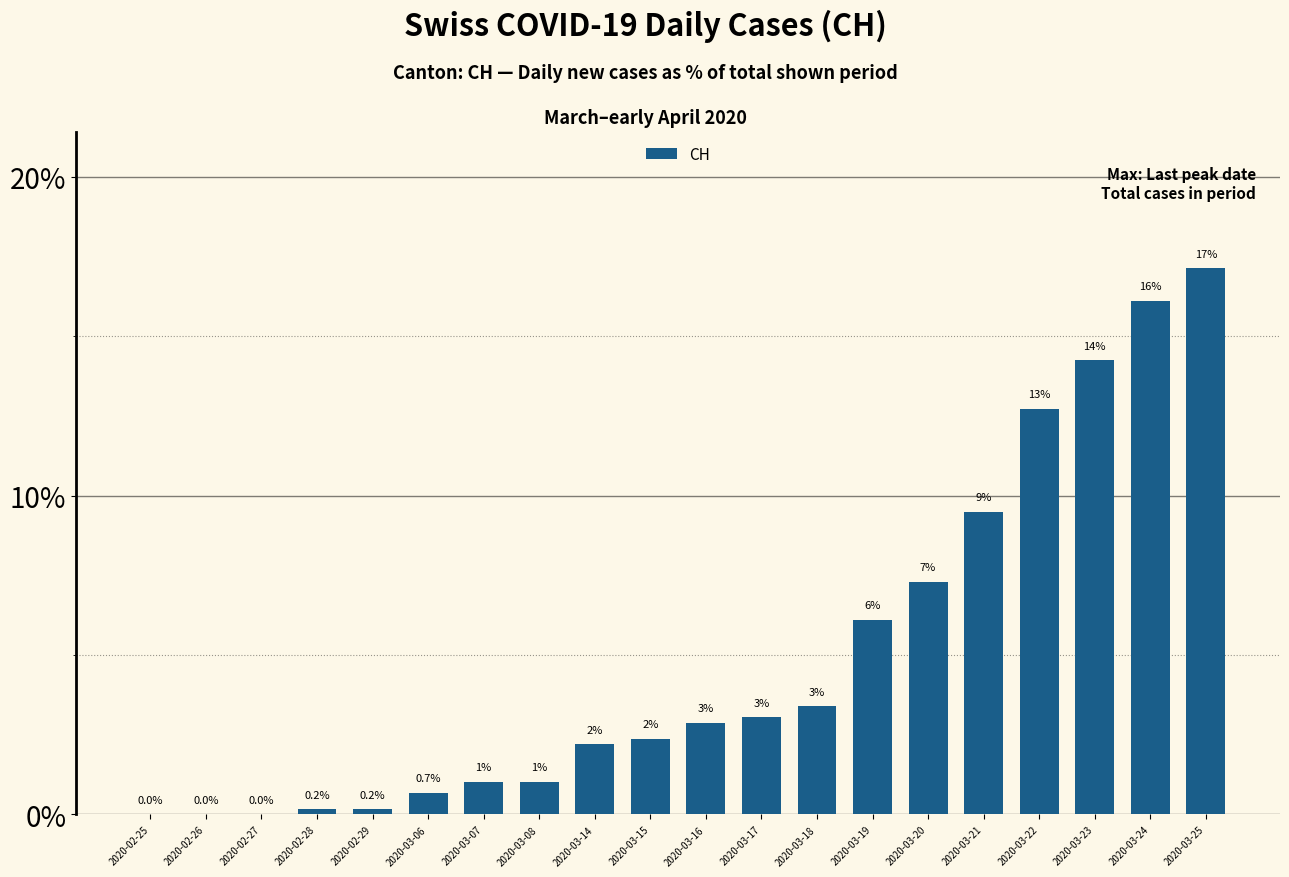

True or false: the data shows 2.9 at 2020-03-21.

False